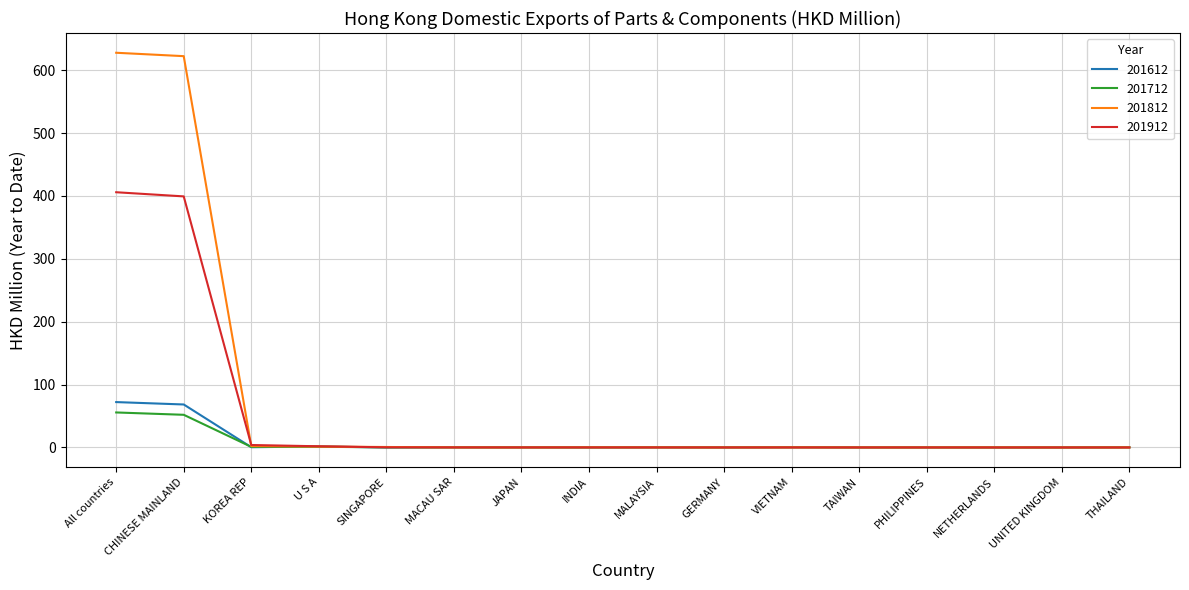

Does the chart display data point markers on the line(s)?

No